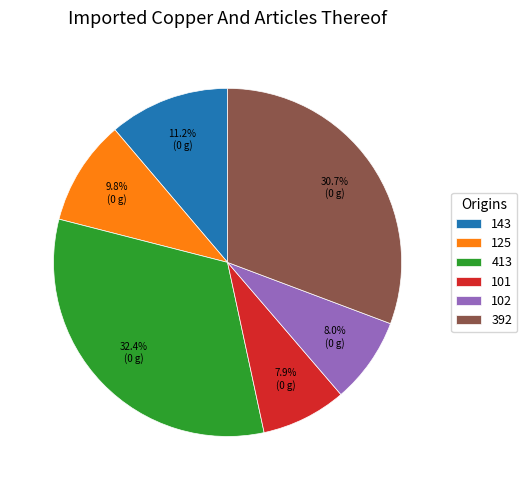

What is the total percentage of 413 and 102?

40.4%